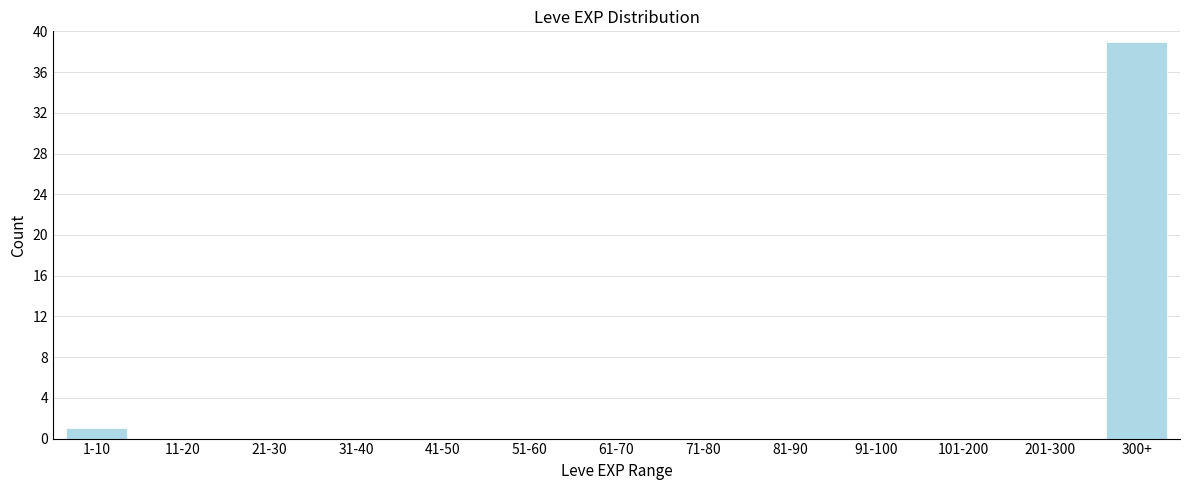

Reading right to left, list all the values displayed in this chart.

300+=39	201-300=0	101-200=0	91-100=0	81-90=0	71-80=0	61-70=0	51-60=0	41-50=0	31-40=0	21-30=0	11-20=0	1-10=1